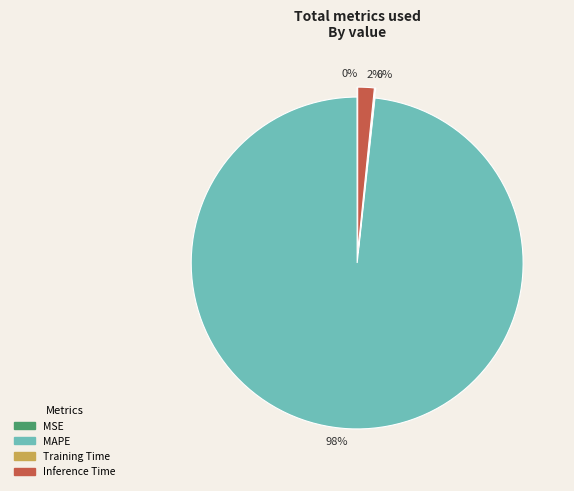

Is it true that MAPE is 98% of the pie?

True